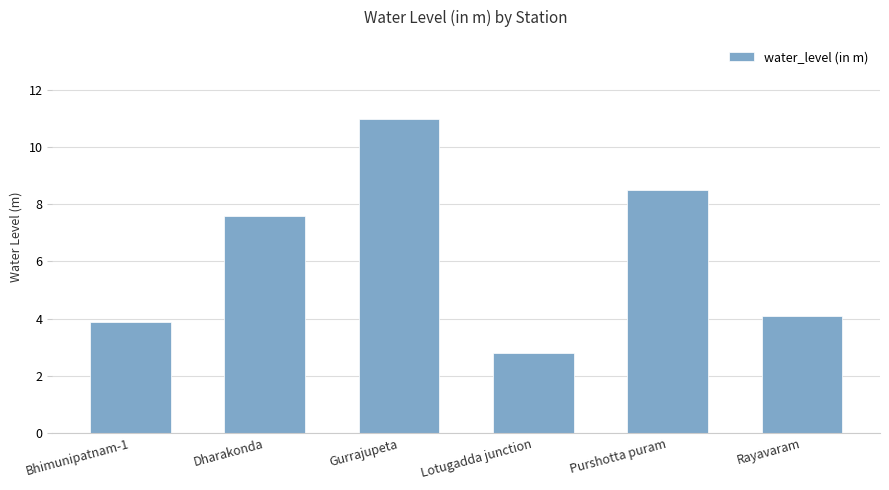

What position from the right is Bhimunipatnam-1?

6